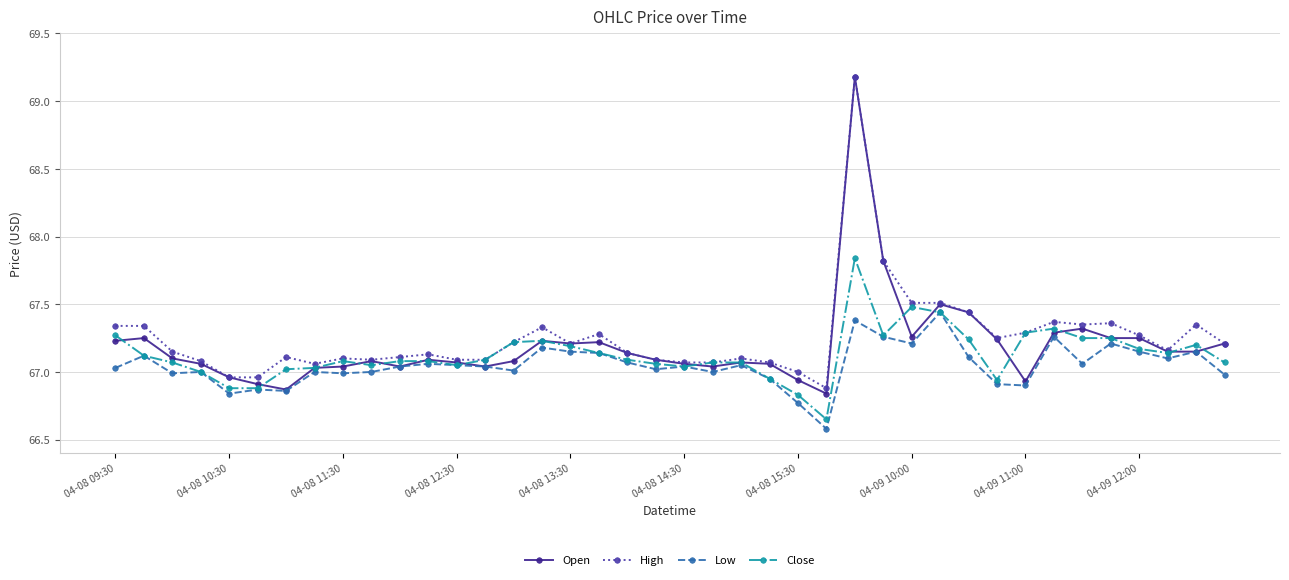

What is the smallest value displayed?

66.6